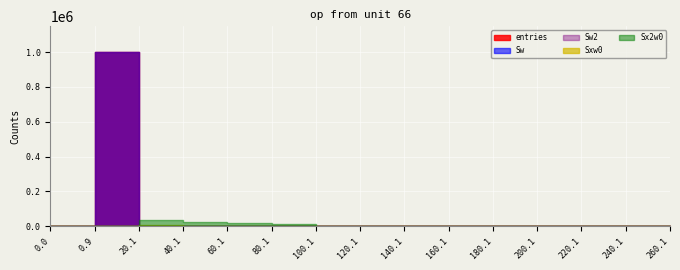

Rank the categories by Sxw0 value from highest to lowest.

20.1, 40.1, 60.1, 80.1, 0.0, 0.9, 100.1, 120.1, 140.1, 160.1, 180.1, 200.1, 220.1, 240.1, 260.1